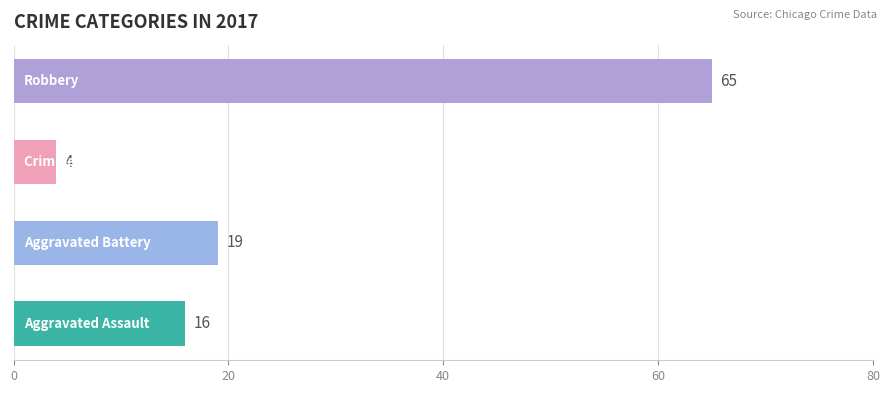

Rank the series by their maximum value, from highest to lowest.

Robbery, Aggravated Battery, Aggravated Assault, Criminal Sexual Assault